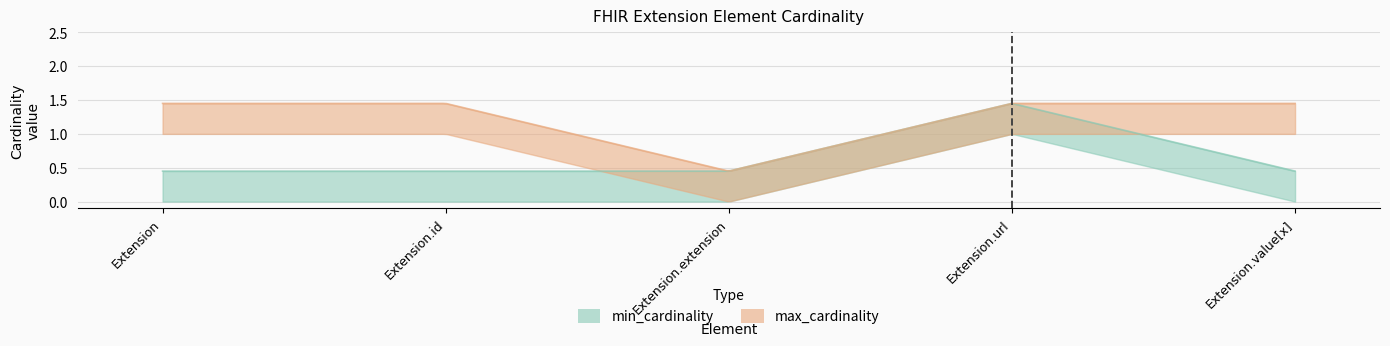

What is the label of the 4th point from the right?

Extension.id